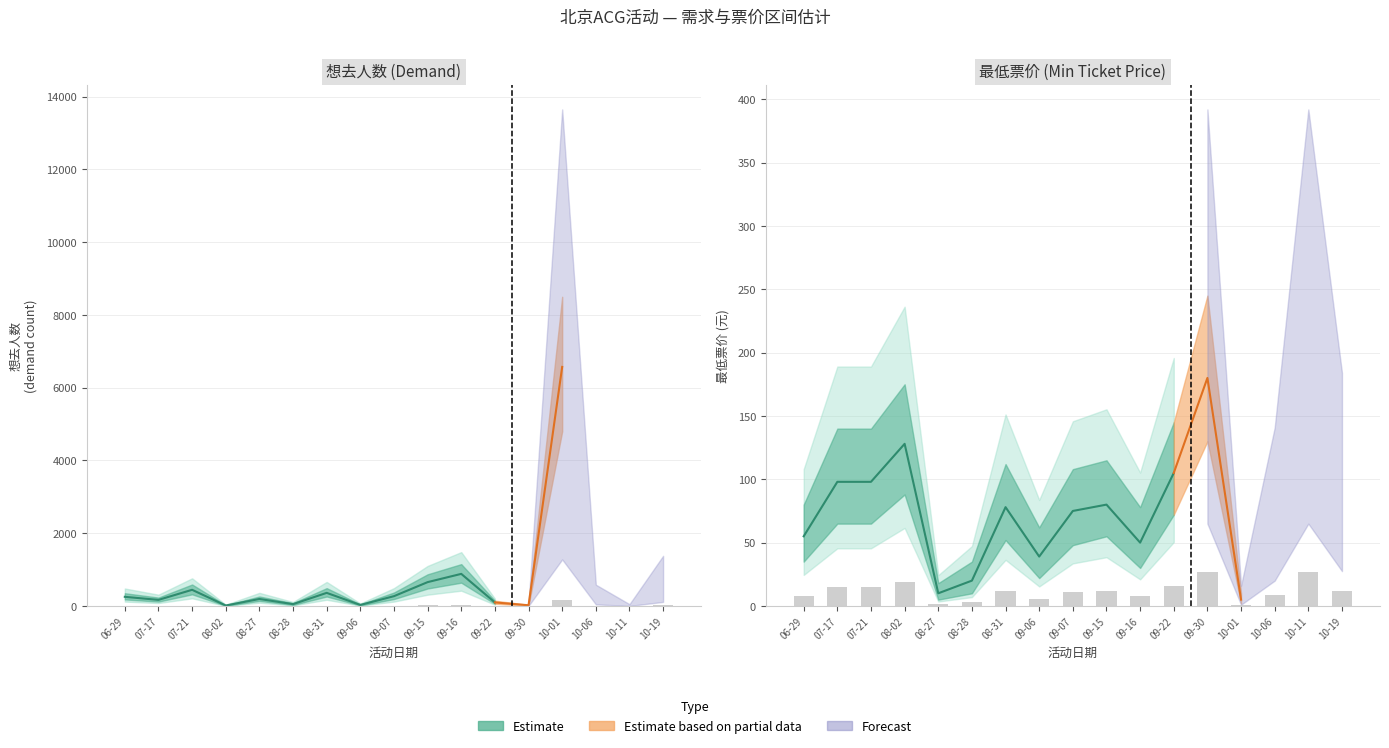

What is the greatest value displayed?

882